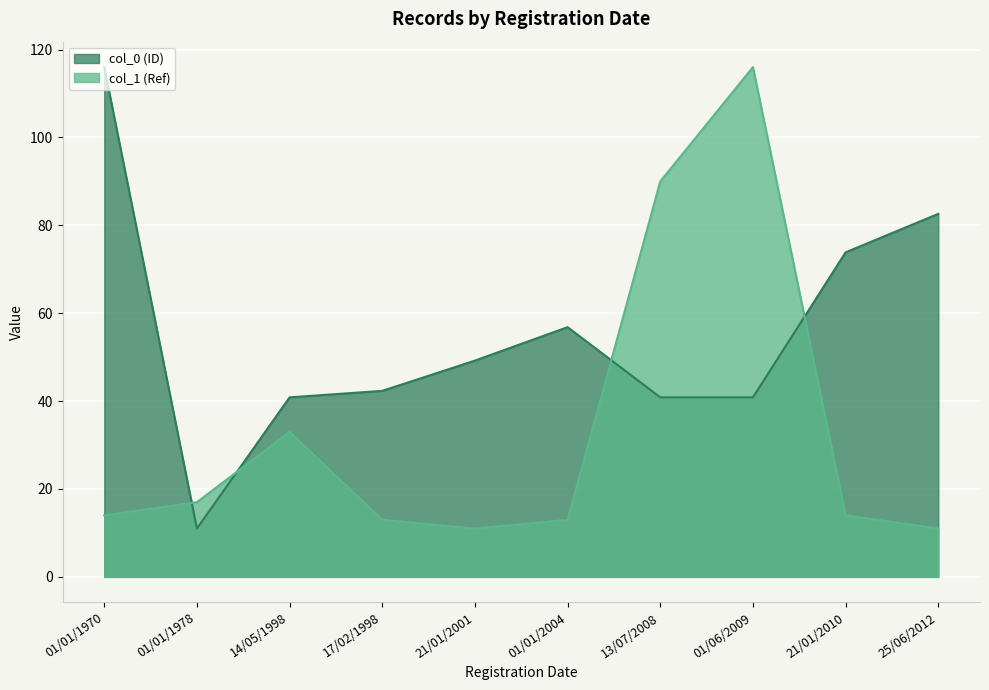

What is the minimum value shown in the chart?

11.0